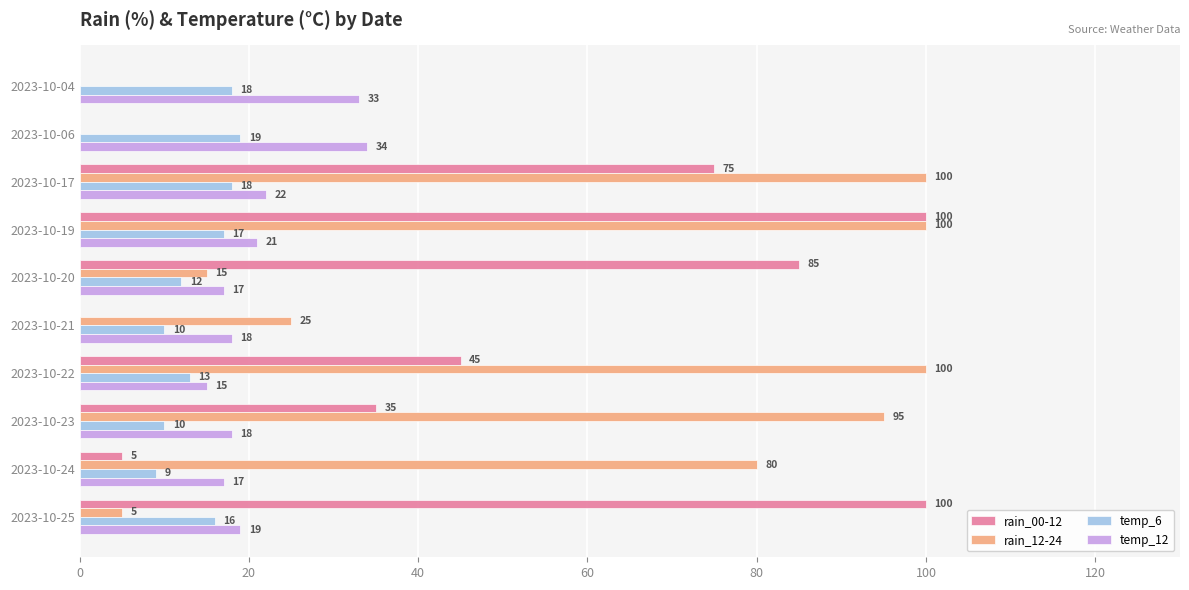

Between 2023-10-23 and 2023-10-25, which series saw the biggest shift?

rain_12-24